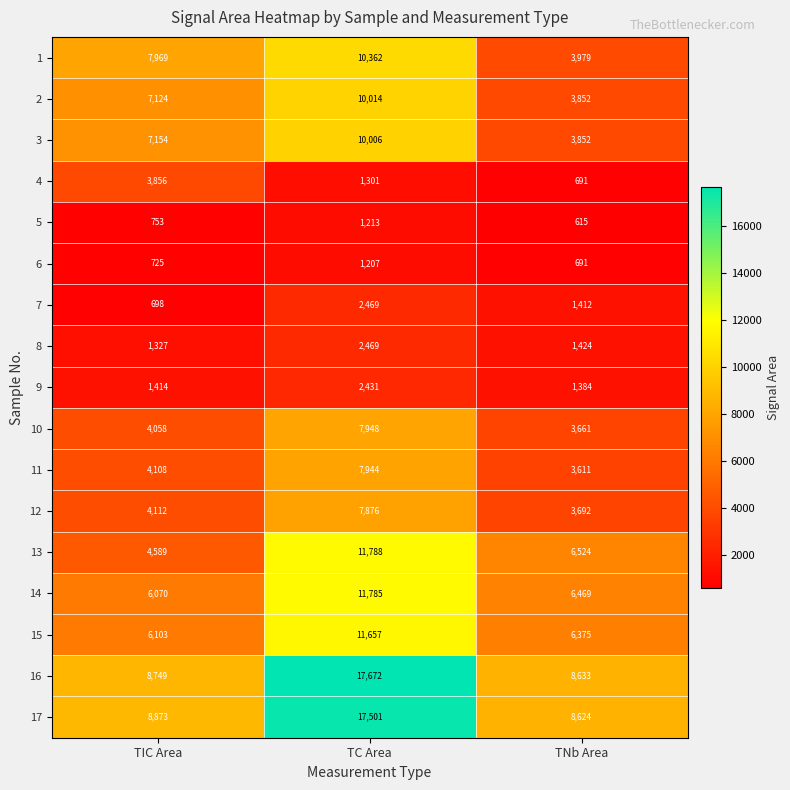

What is the greatest value displayed?

17672